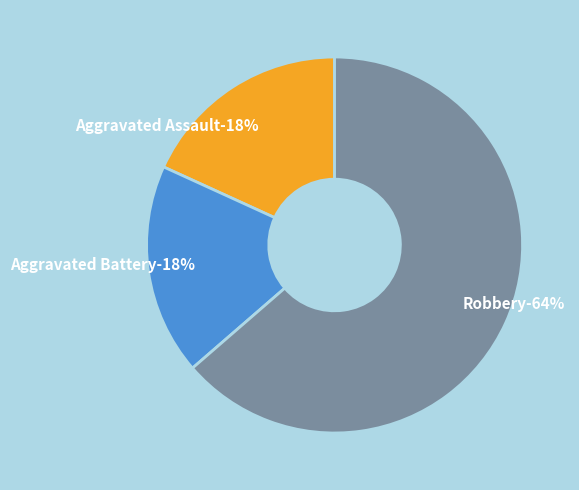

To the nearest percent, what portion does Robbery represent?

64%